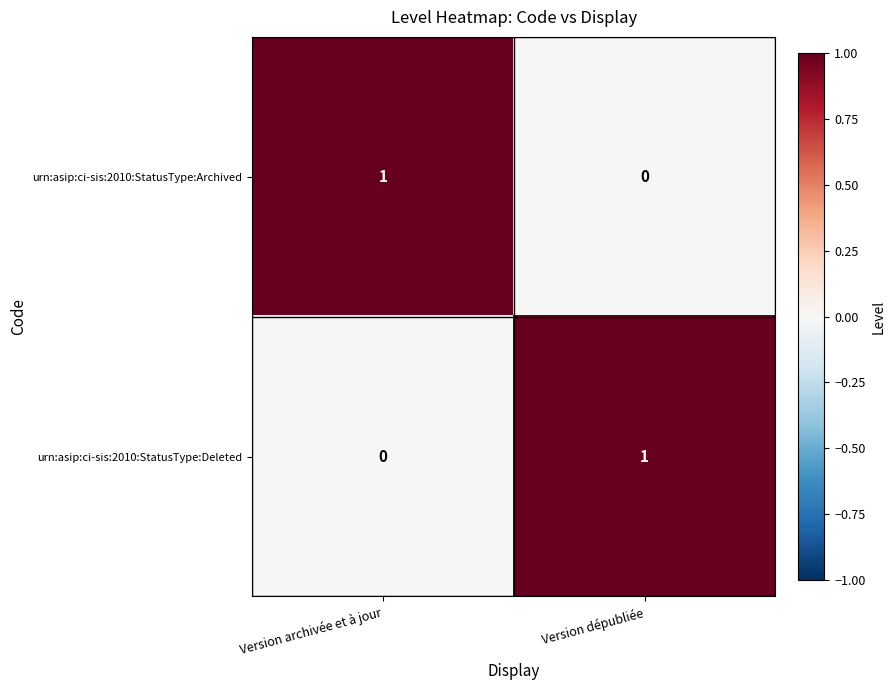

Reading right to left, transcribe all the data shown in this chart.

urn:asip:ci-sis:2010:StatusType:Archived: 0	1
urn:asip:ci-sis:2010:StatusType:Deleted: 1	0